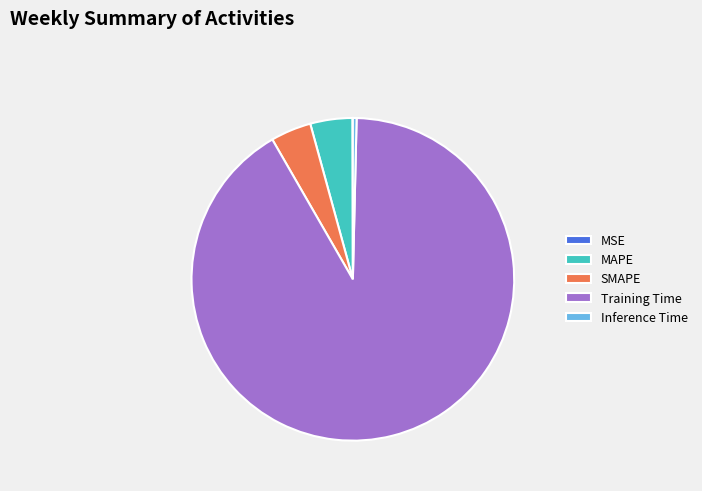

Is there any slice that represents more than half of the pie?

Yes